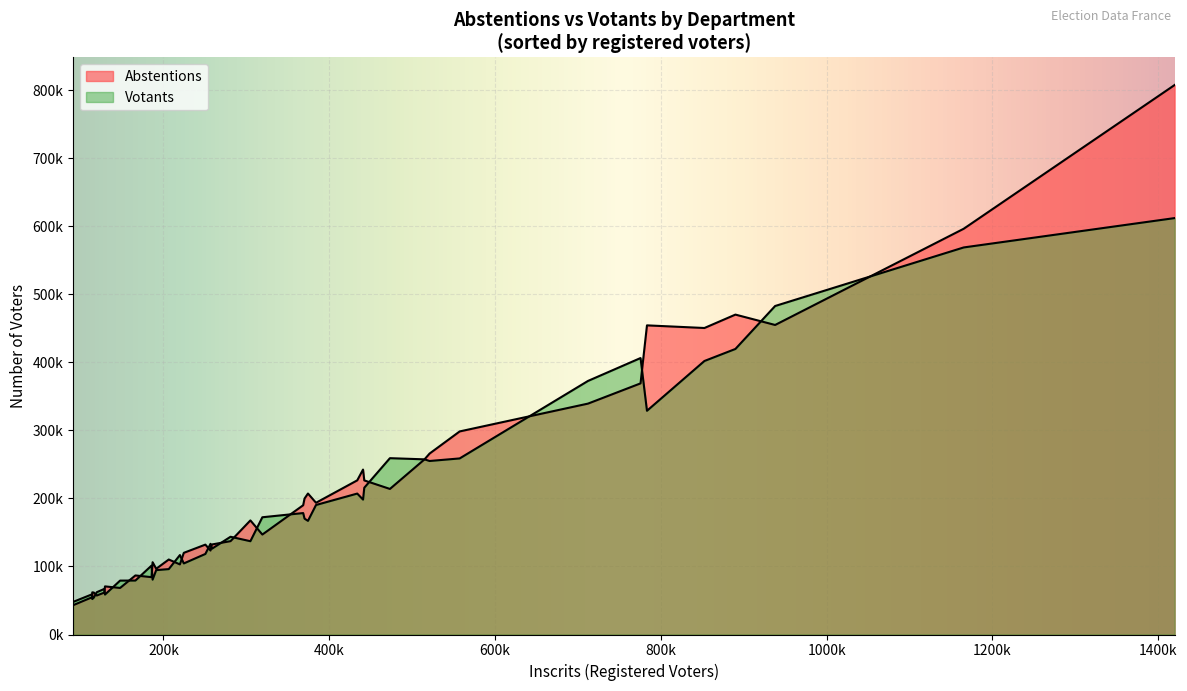

How many lines are shown in the chart?

2